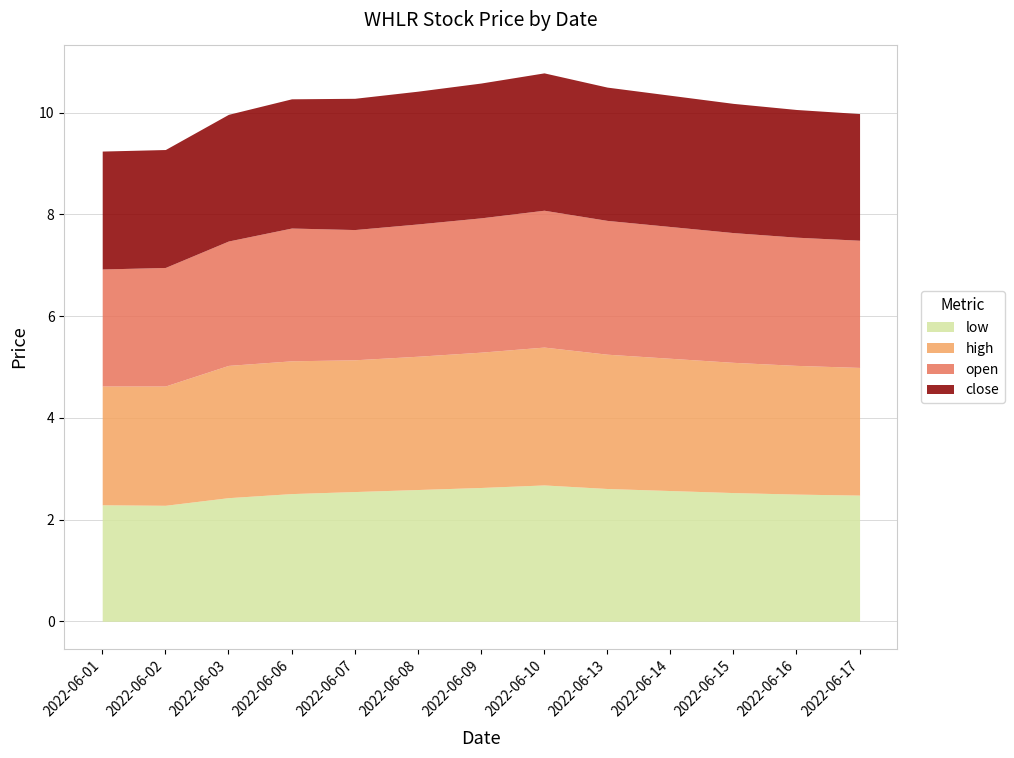

True or false: low and close cross at least once.

False